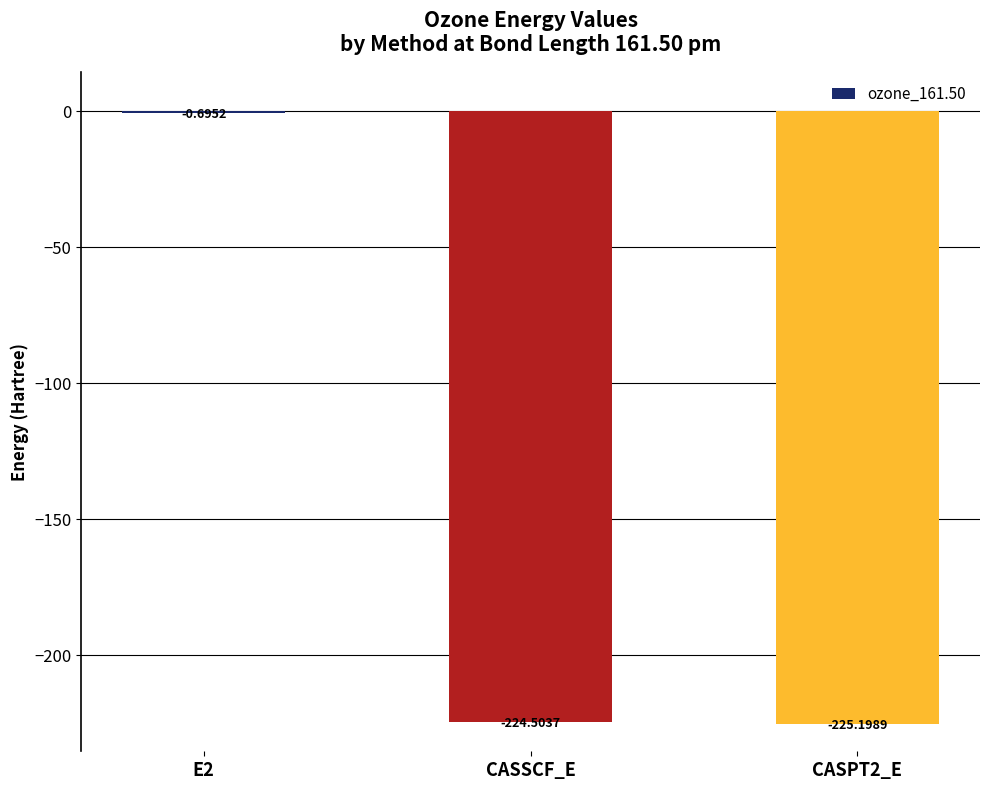

How many data points are above -224?

1